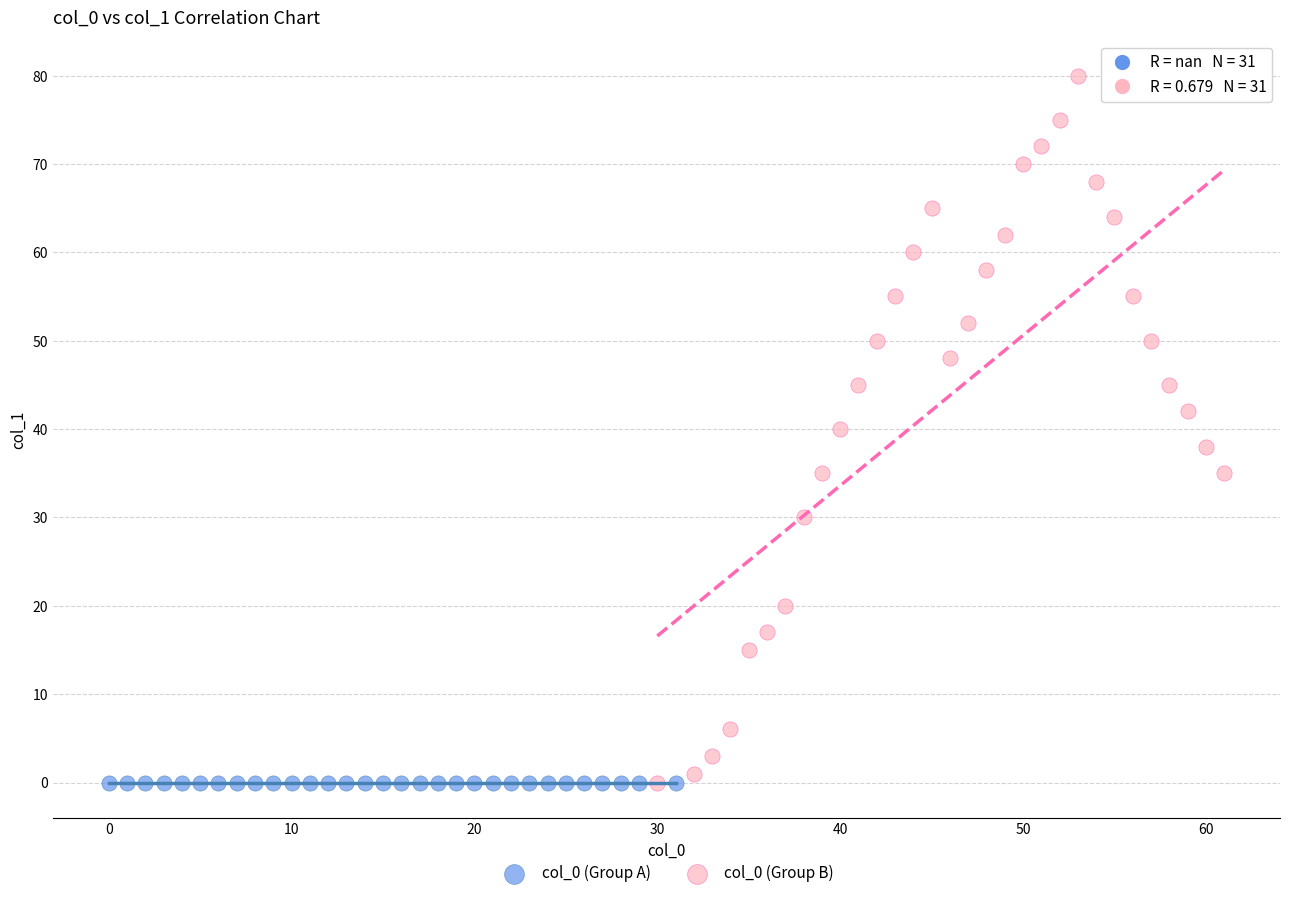

Which series contains the highest Y value?

col_0 (Group B)